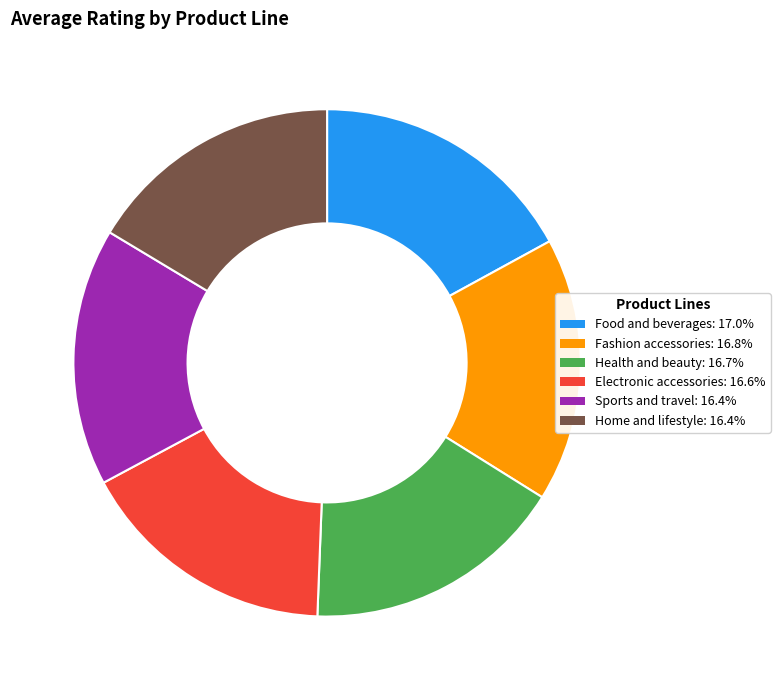

Does Food and beverages account for over 50% of the chart?

No